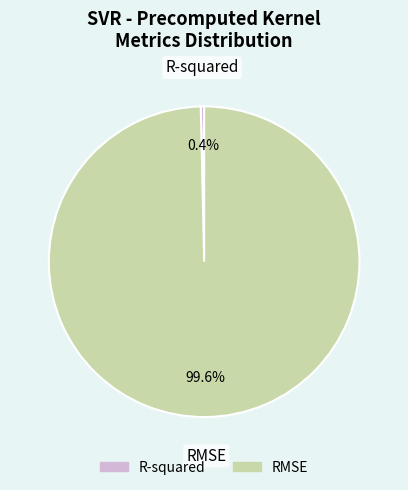

What is the largest slice in the pie chart?

RMSE